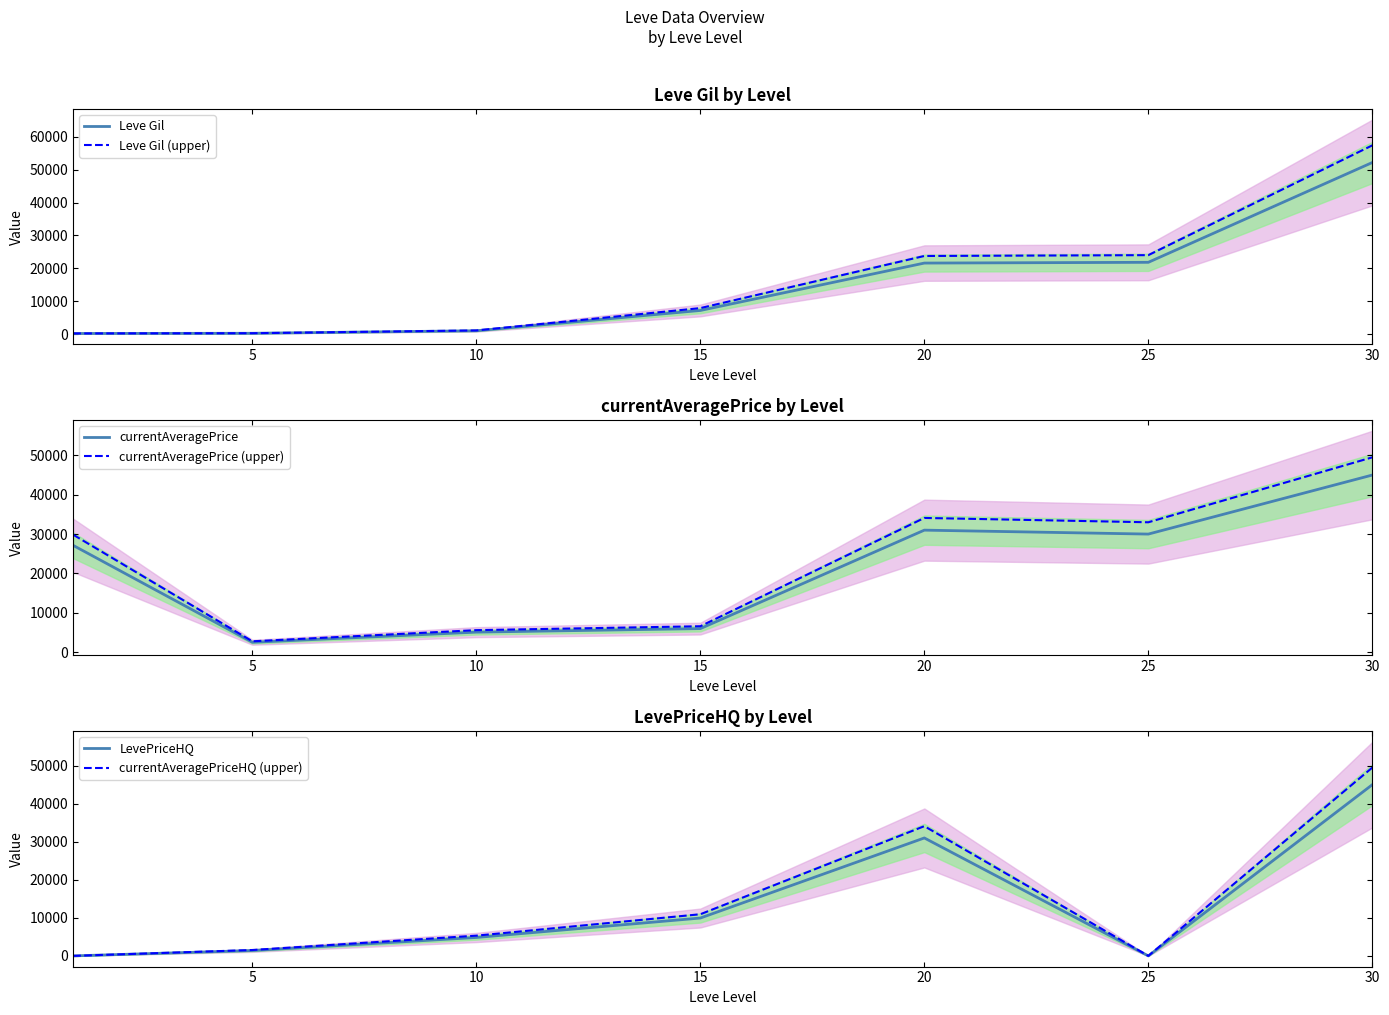

List the series in order of their peak value, highest first.

Leve Gil (upper), Leve Gil, currentAveragePrice (upper), currentAveragePriceHQ (upper), currentAveragePrice, LevePriceHQ